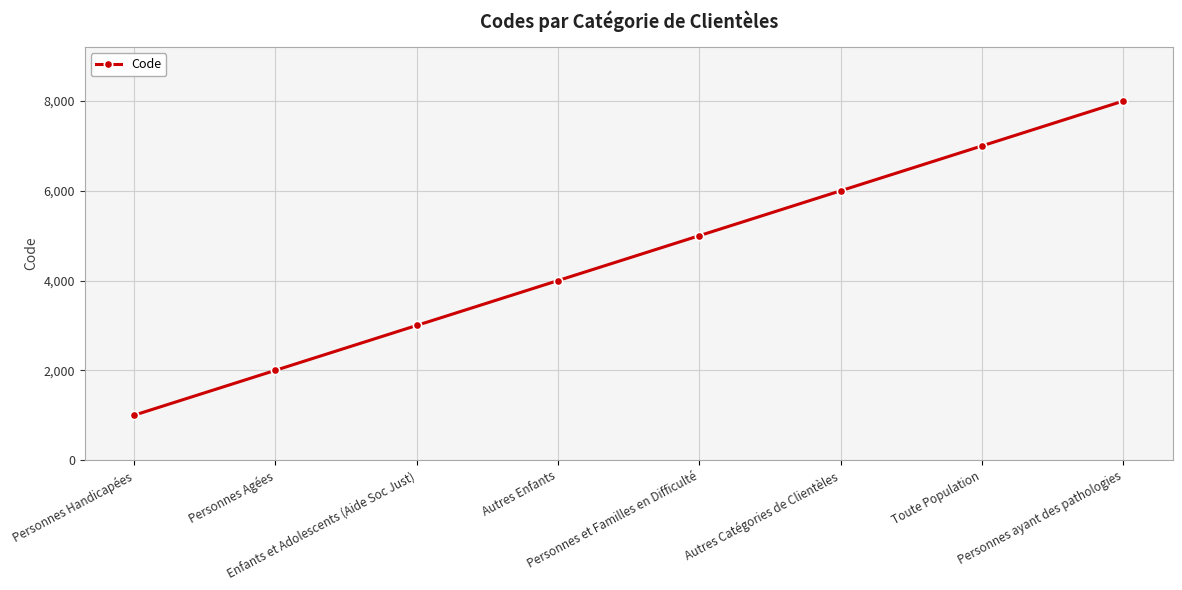

True or false: the data shows 1597 at Personnes Handicapées.

False